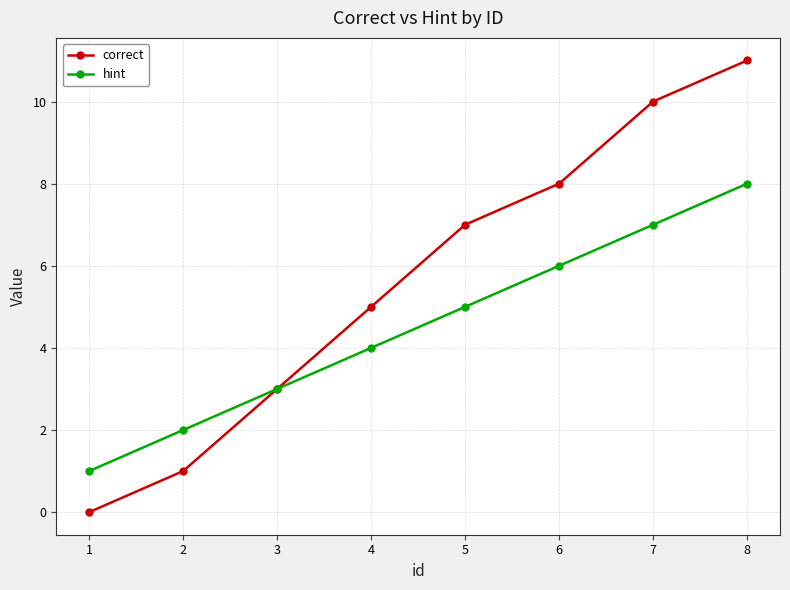

Count the number of data series in this chart.

2